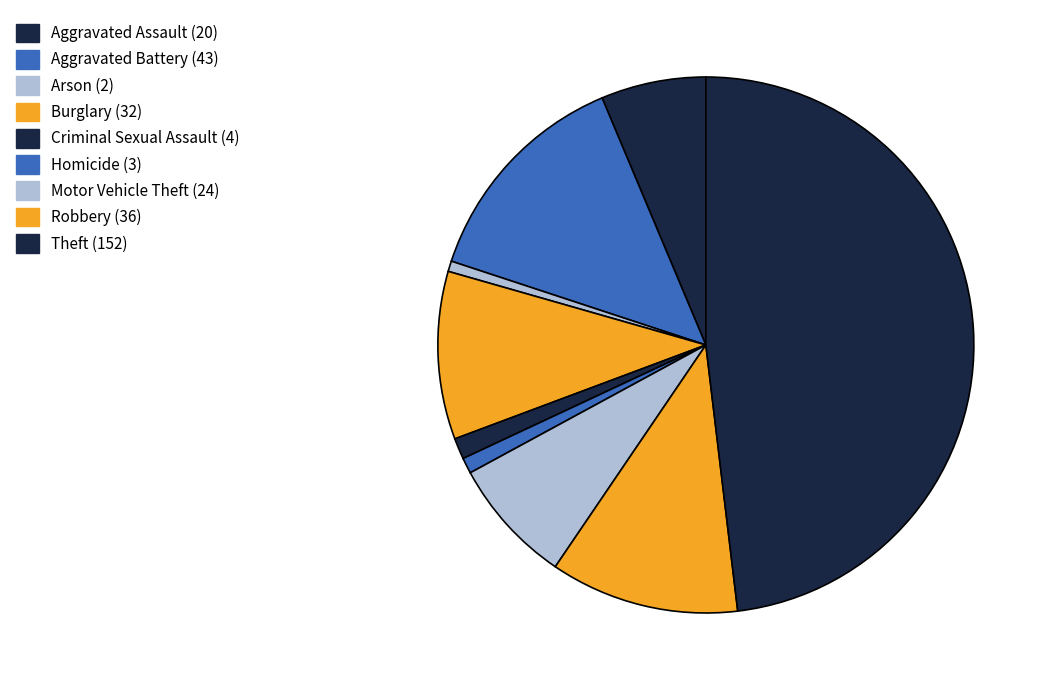

How many slices are in this pie chart?

9